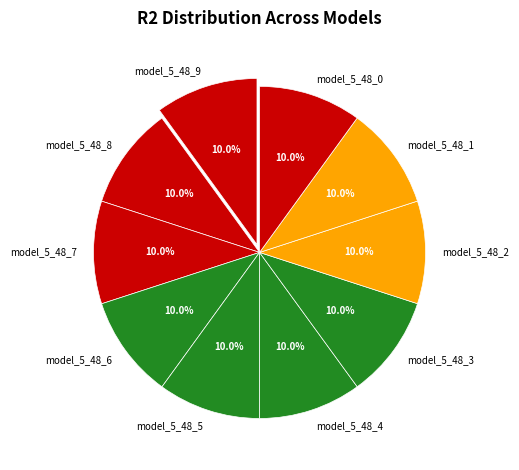

To the nearest percent, what percentage of the pie is model_5_48_8?

10%